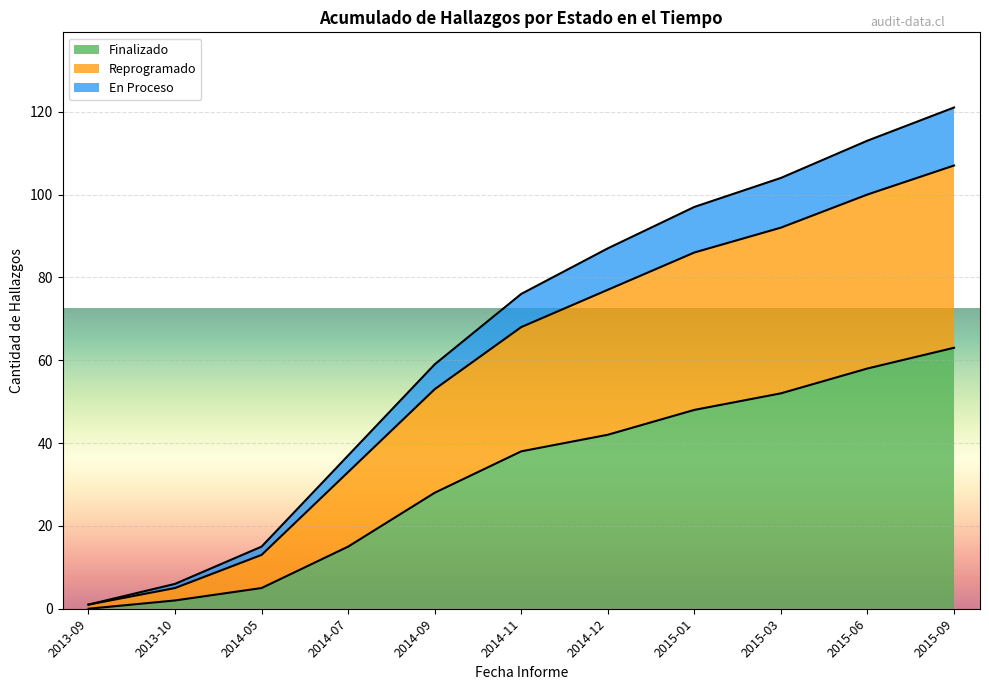

What is the total value across all series at 2015-09?

121